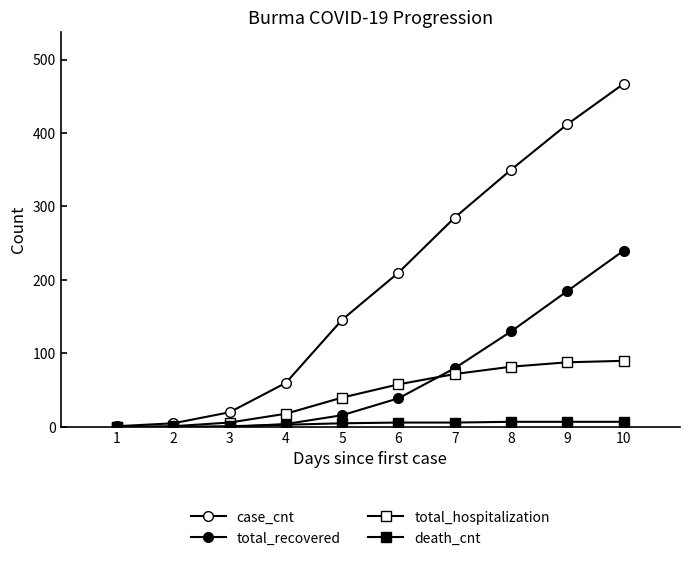

True or false: death_cnt has a value of 7 at 9.

True